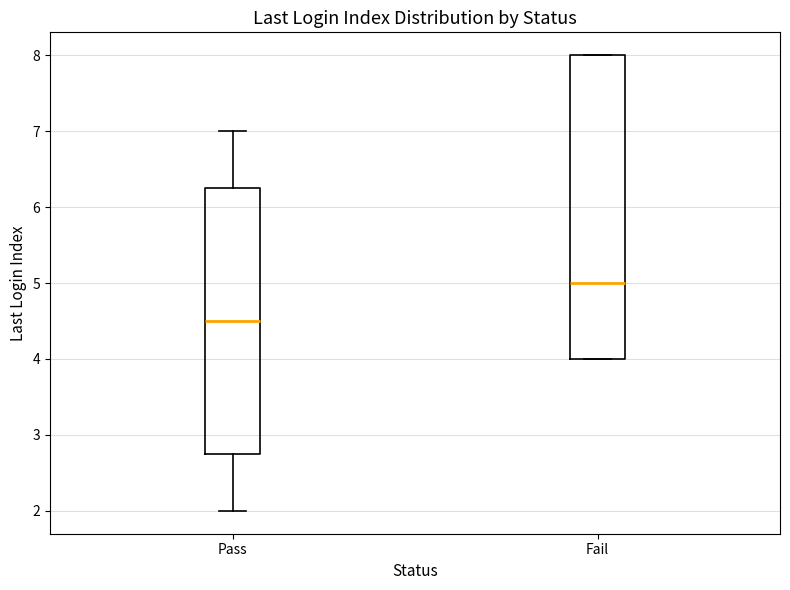

Reading left to right, read every box against the y-axis: the position of its median line, the range the box covers, and the ends of its whiskers. The values are not printed on the chart, so give them approximately, as read against the axis.

Pass: median 4.5, box 2.8 to 6.3, whiskers 2.0 to 7.0
Fail: median 5.0, box 4.0 to 8.0, whiskers 4.0 to 8.0